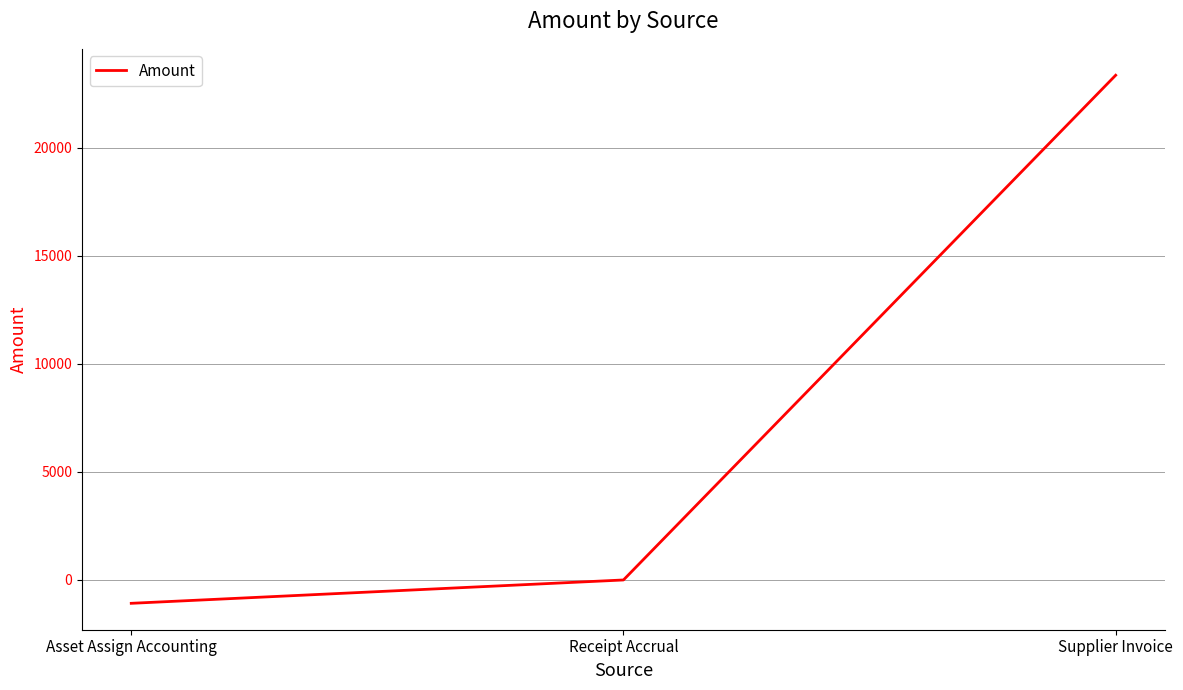

Rank the categories by value from lowest to highest.

Asset Assign Accounting, Receipt Accrual, Supplier Invoice